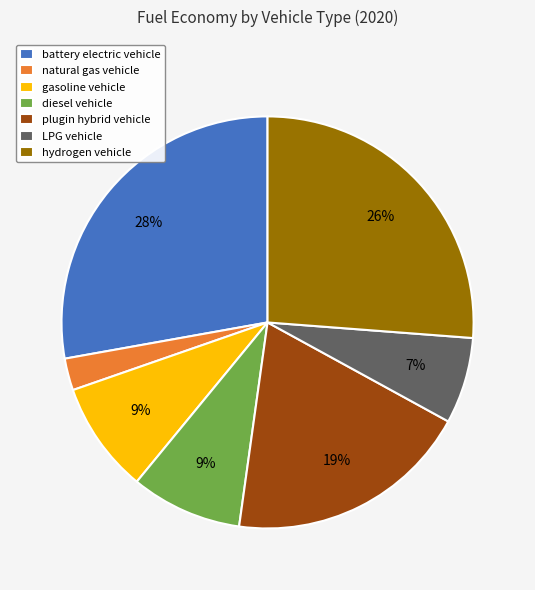

Does gasoline vehicle account for over 50% of the chart?

No